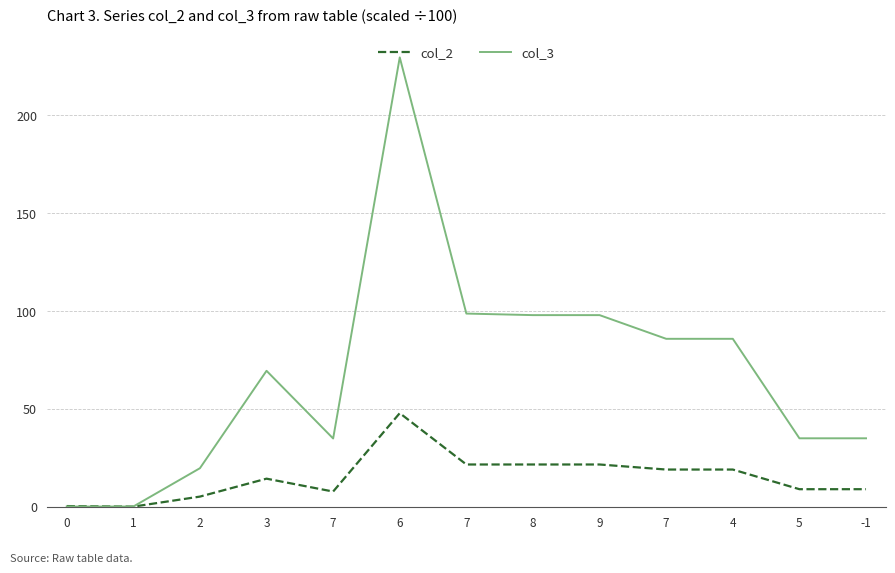

How many lines are shown in the chart?

2